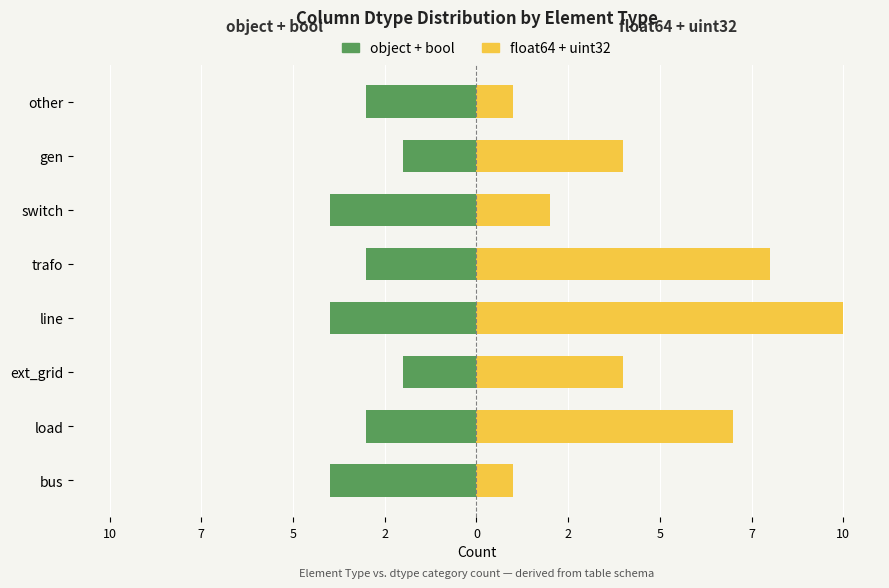

List the series in order of their overall mean, lowest first.

object + bool, float64 + uint32